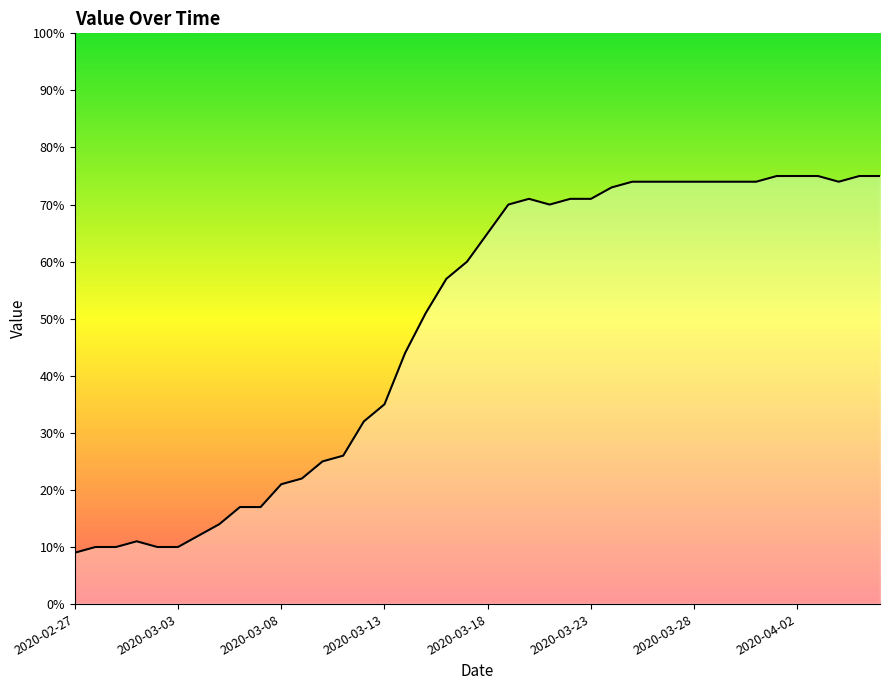

What is the maximum value shown in the chart?

75